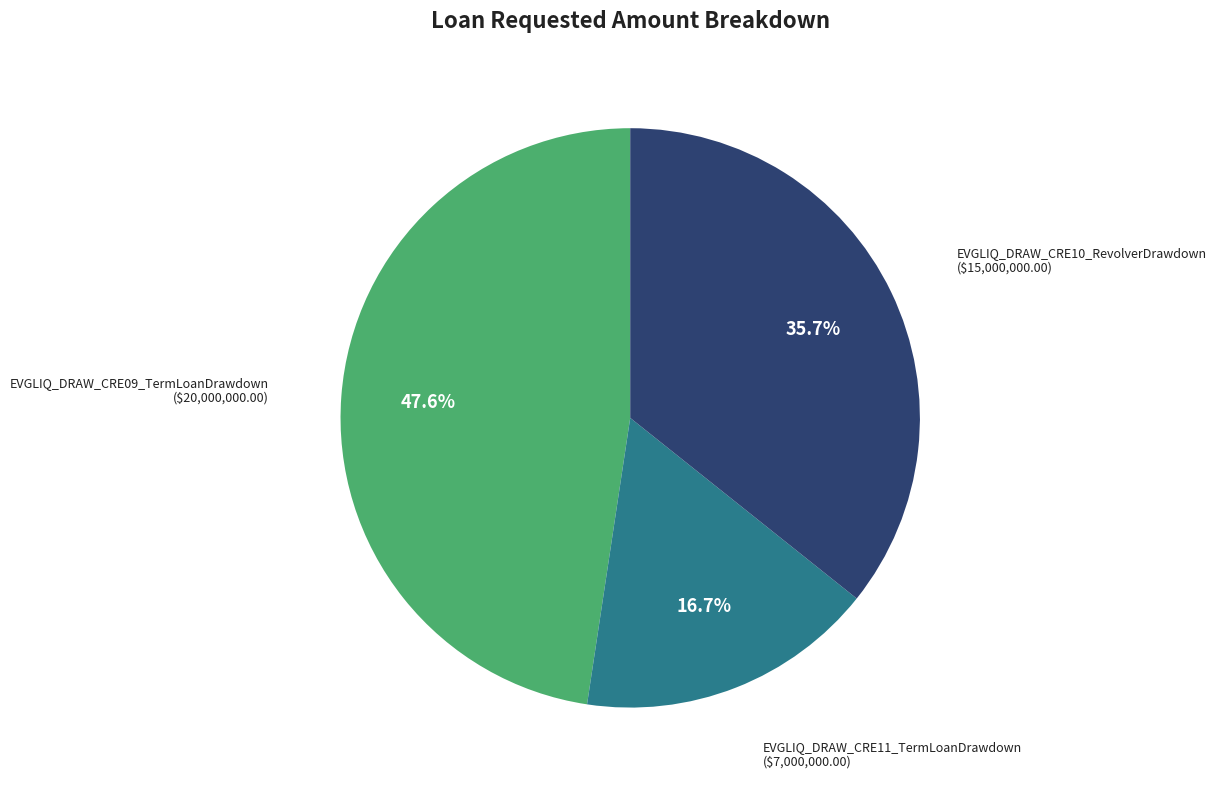

What is the ratio of the value at EVGLIQ_DRAW_CRE09_TermLoanDrawdown to the value at EVGLIQ_DRAW_CRE11_TermLoanDrawdown?

2.9